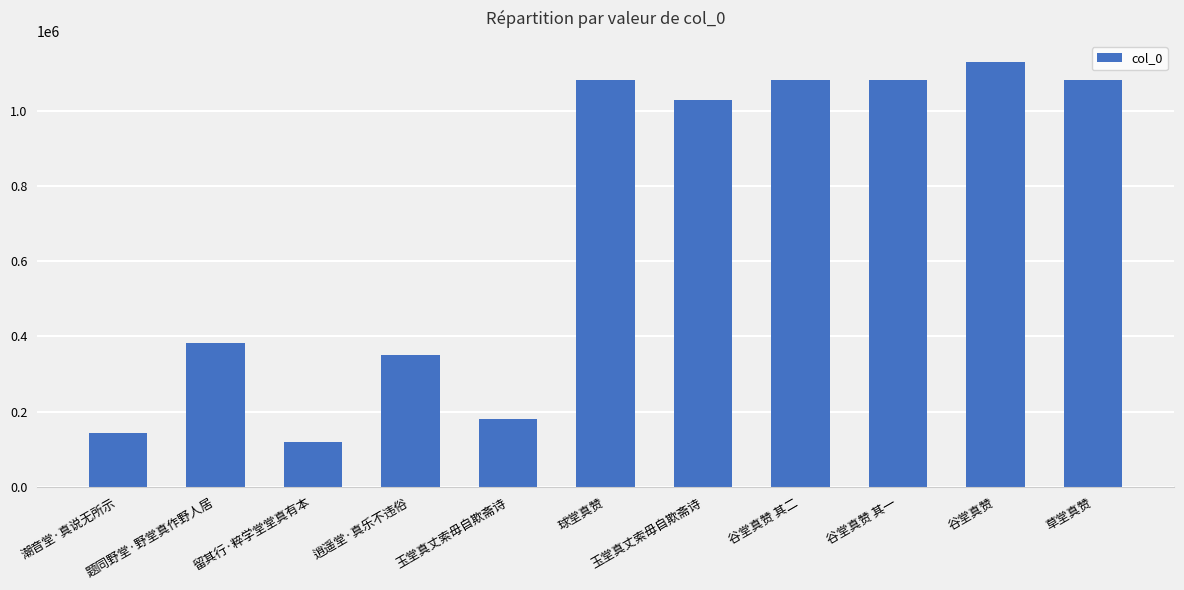

What is the difference between the maximum and minimum values?

1010171